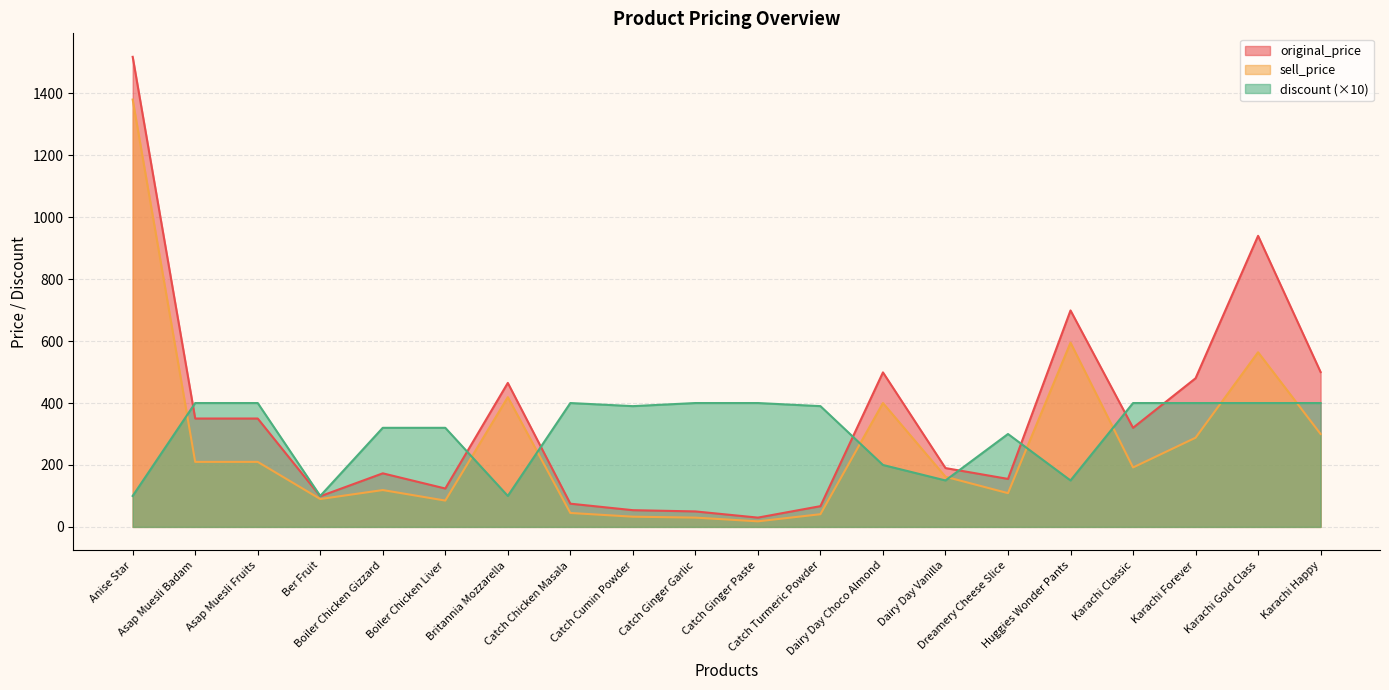

True or false: sell_price and original_price cross at least once.

False